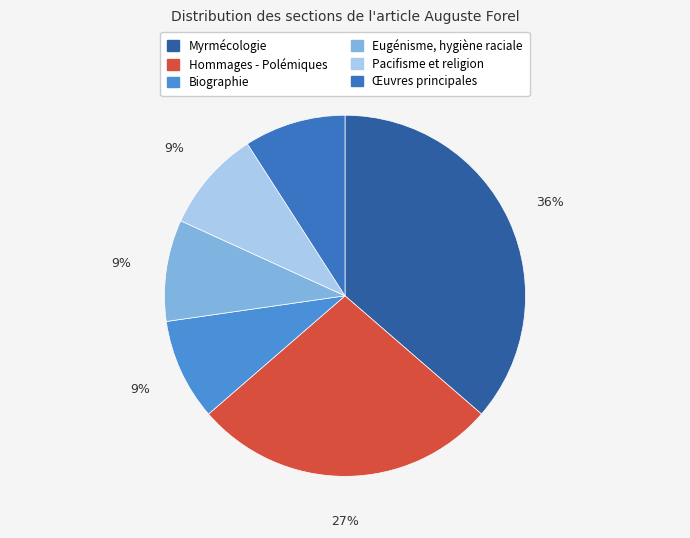

Count the number of slices in the pie.

6